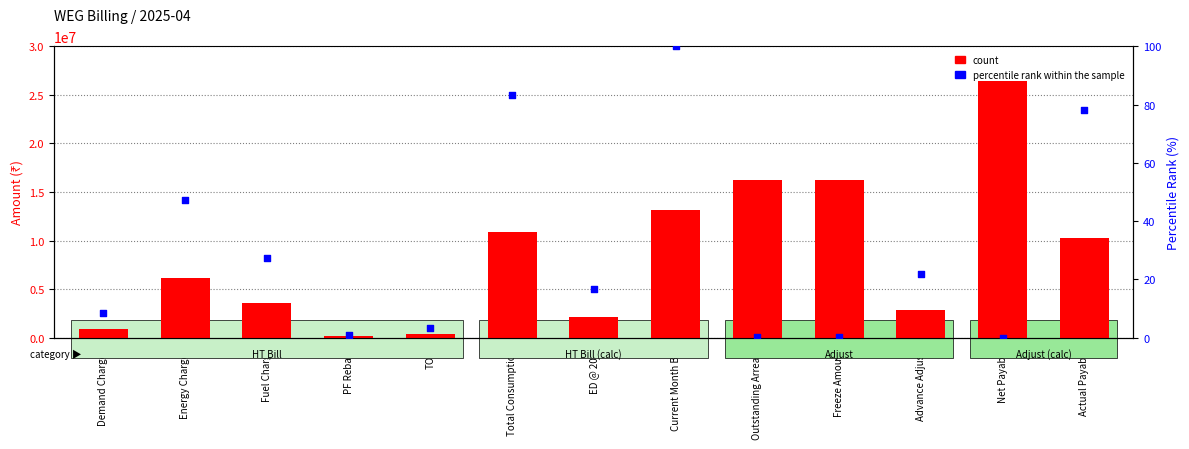

At how many categories does at least one series exceed 16965339?

1